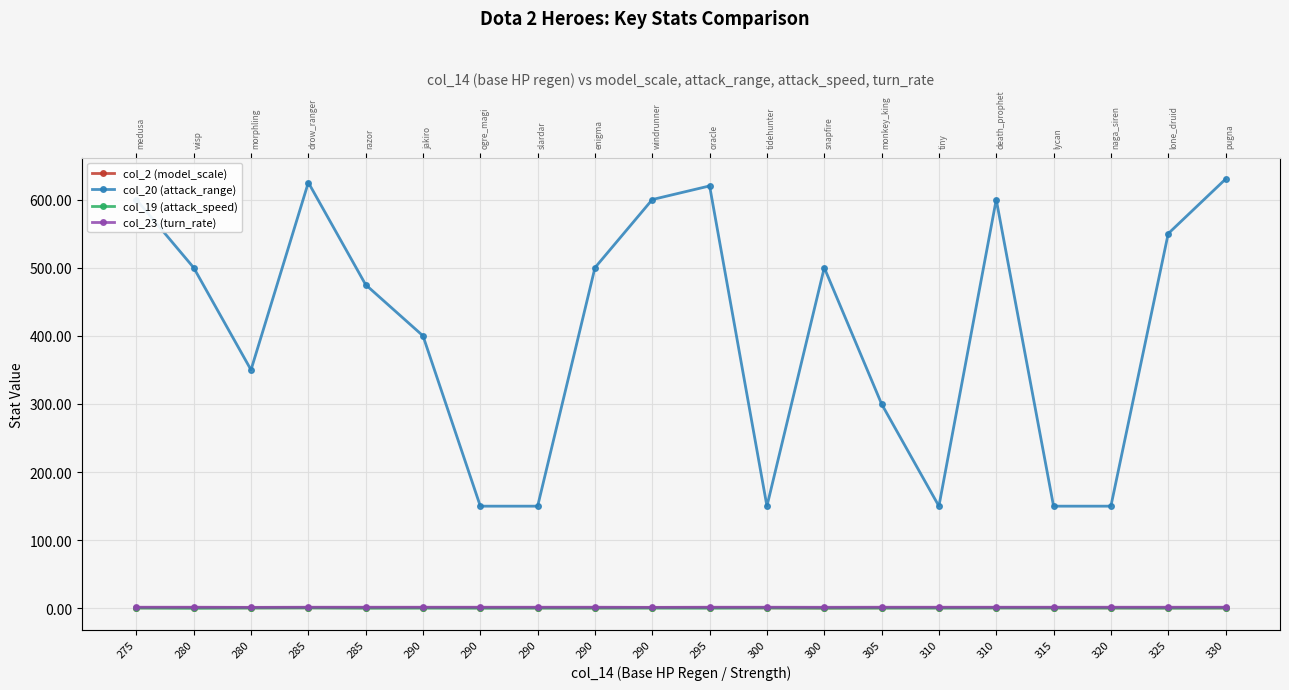

How many lines are shown in the chart?

4